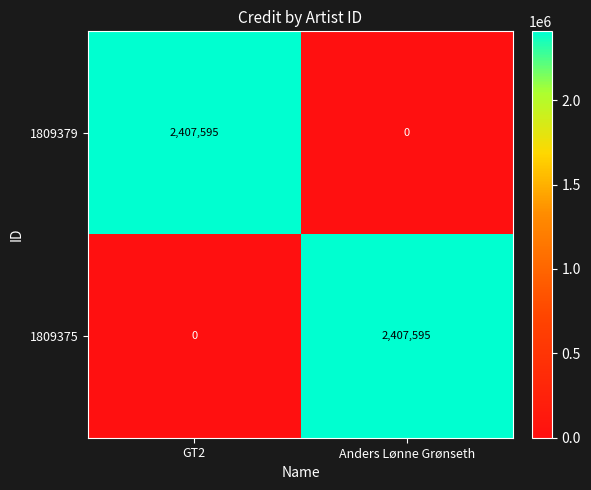

The value of 1809379 at GT2 is 2407595. True or false?

True